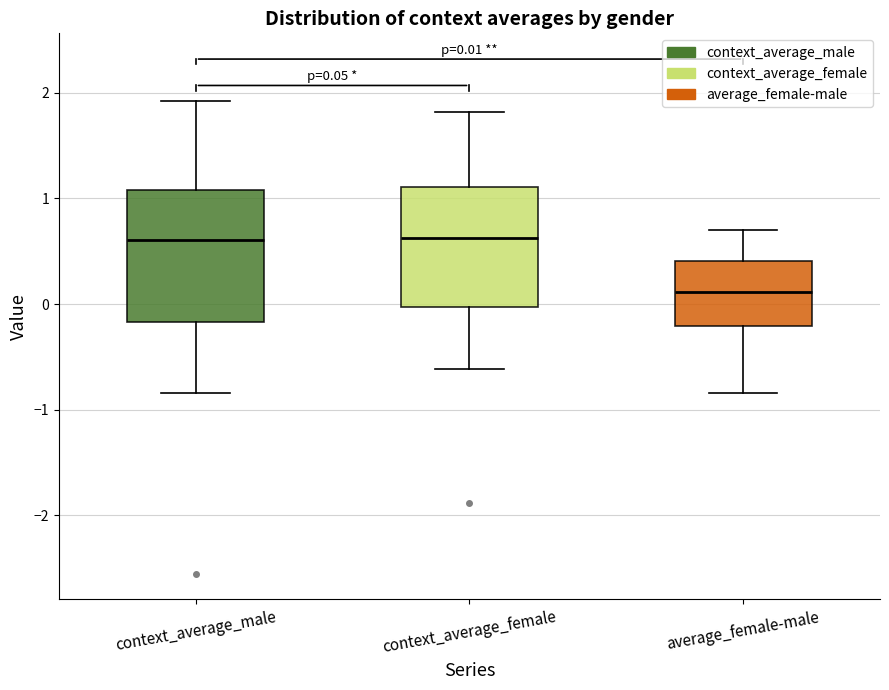

Which box is the tallest, from its lower edge to its upper edge?

context_average_male